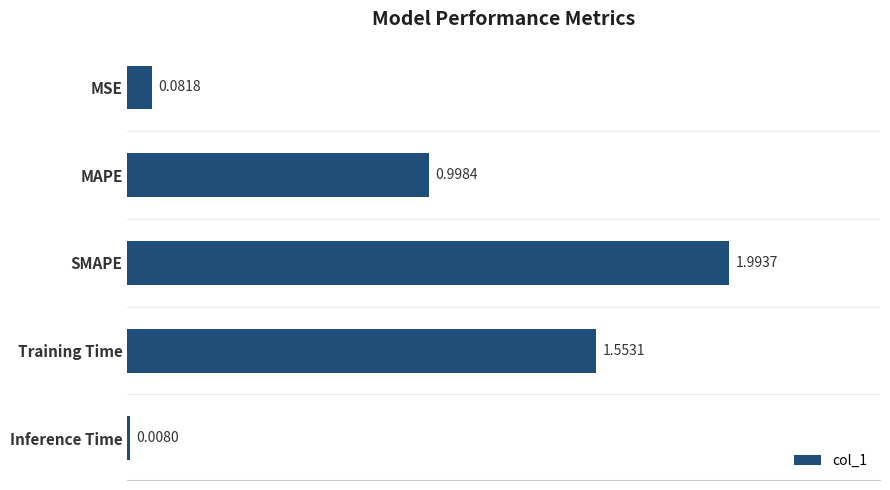

What is the label of the 2nd bar from the bottom?

Training Time